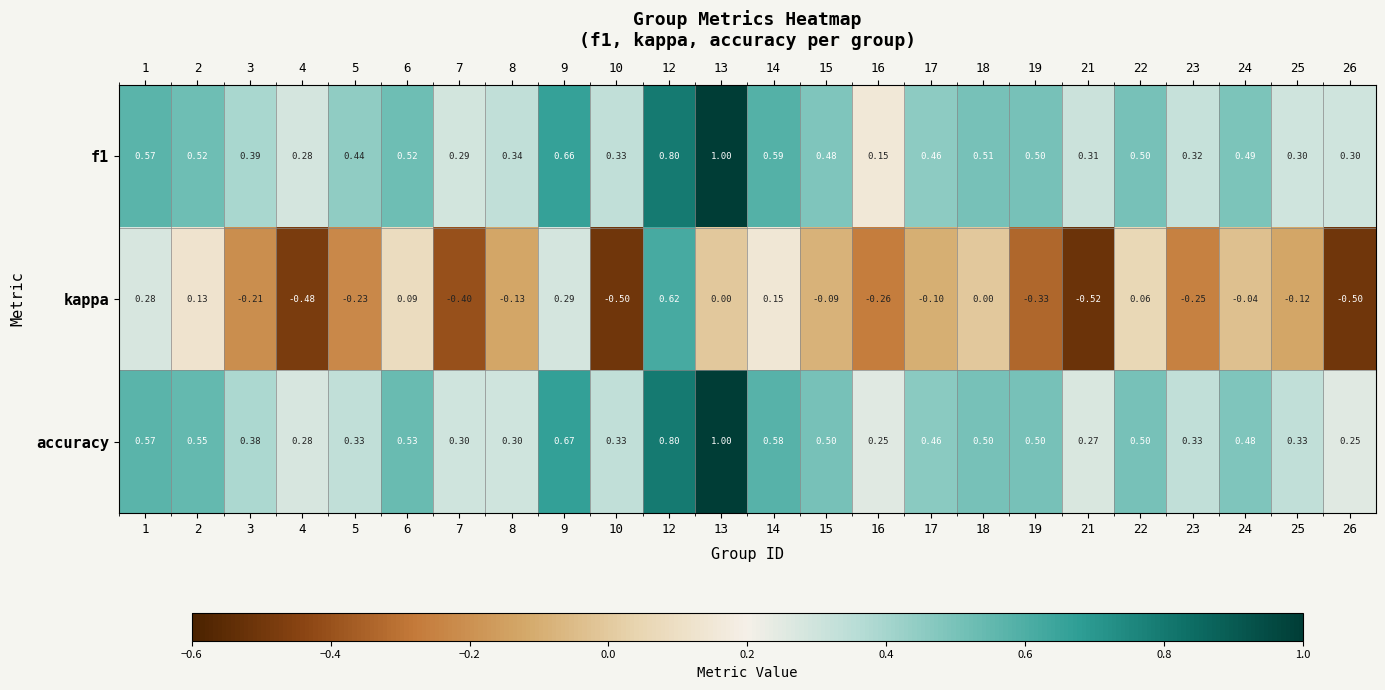

At which category does the chart reach its peak across all series?

13